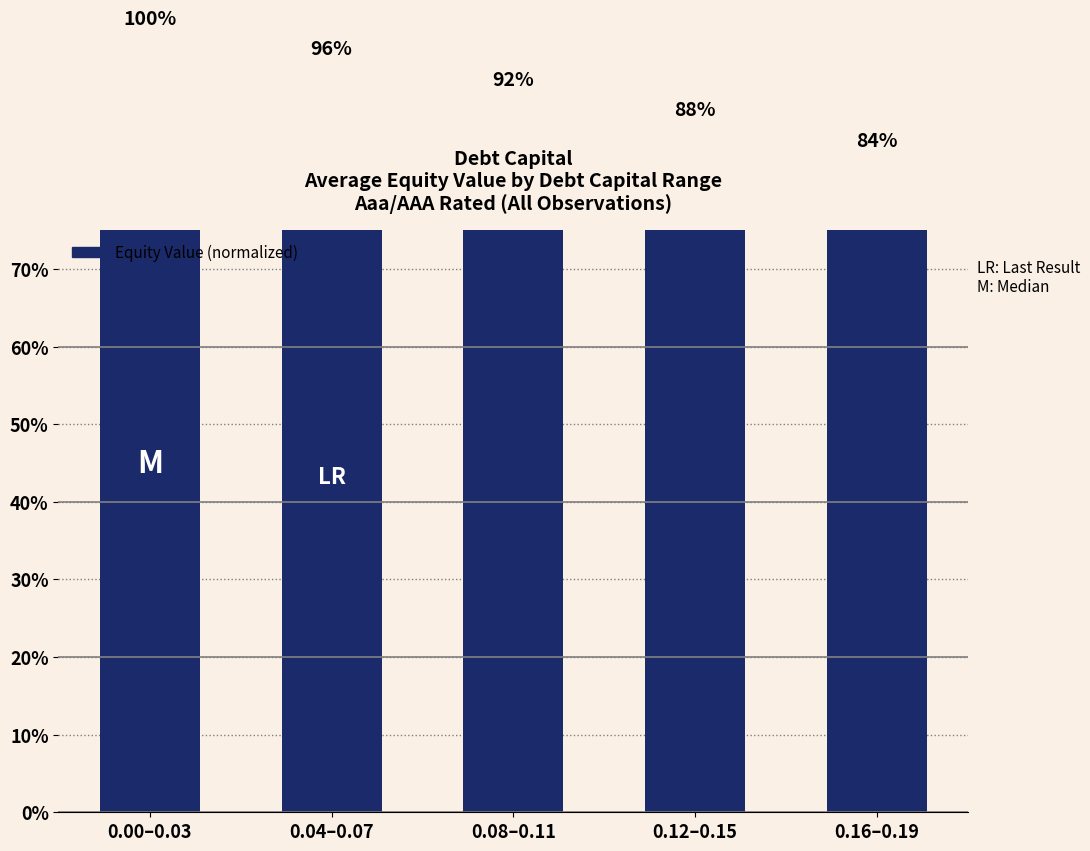

What is the change in value from 0.04–0.07 to 0.12–0.15?

-0.1